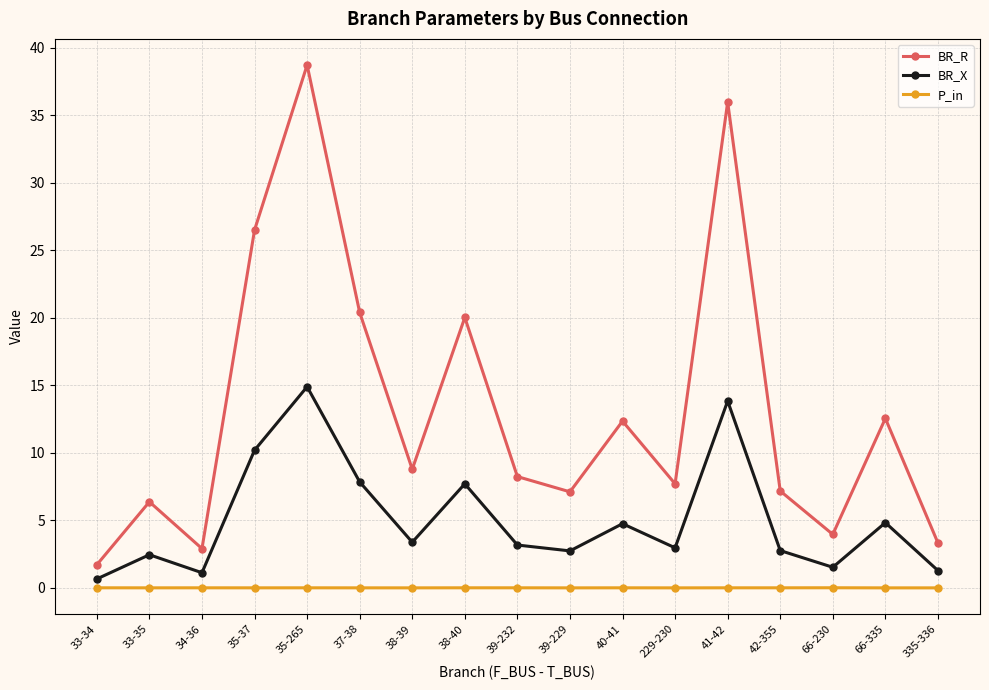

List the series in order of their peak value, lowest first.

P_in, BR_X, BR_R